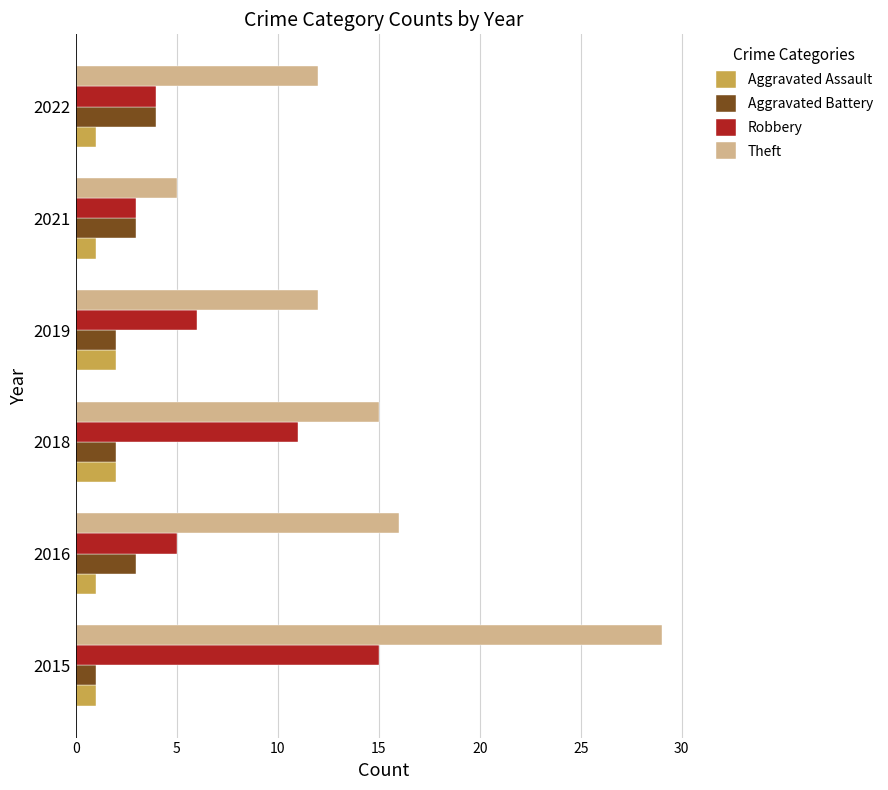

How many categories are shown in the chart?

6